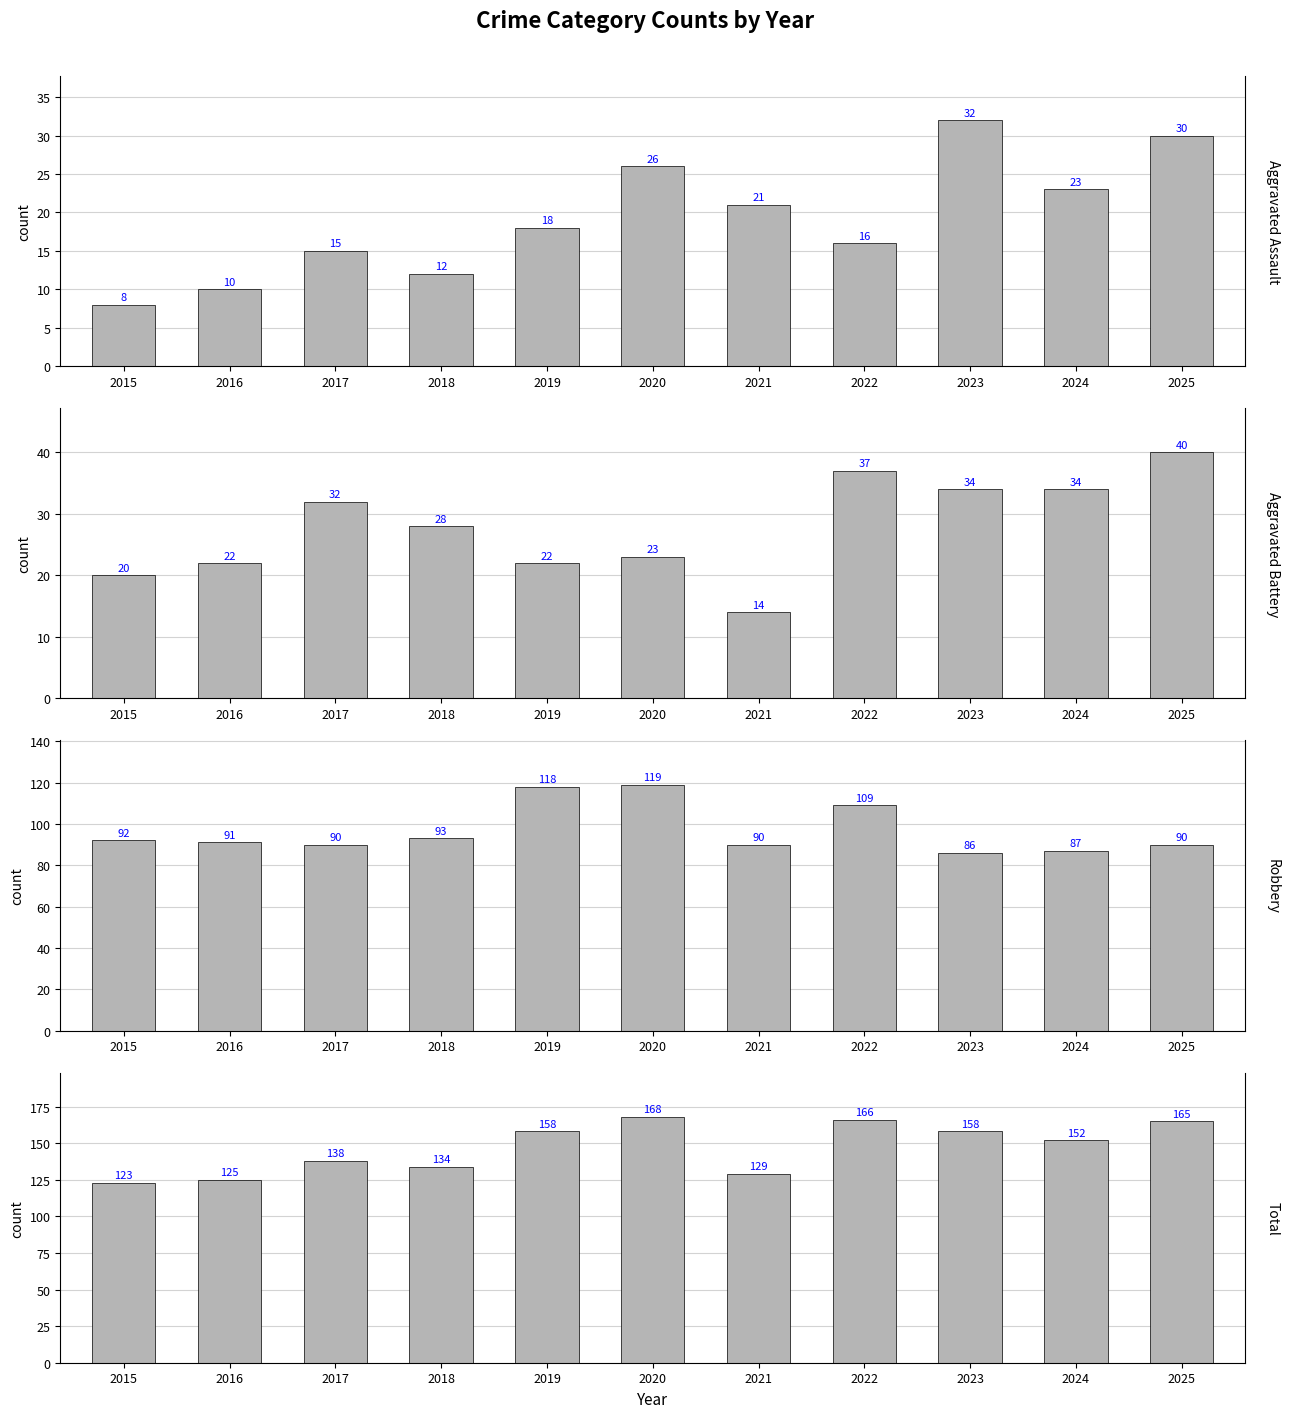

What are all the series names shown in the legend?

Aggravated Assault, Aggravated Battery, Robbery, Total